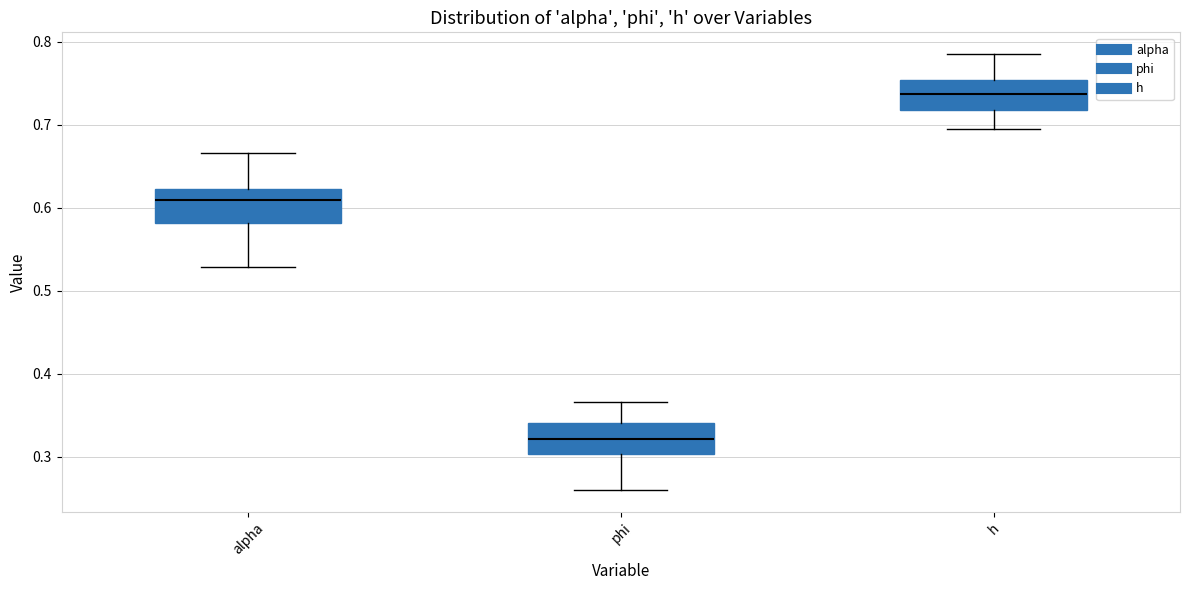

Where is the lower edge of the box for alpha on the y-axis? The values are not printed on the chart, so give them approximately, as read against the axis.

0.58